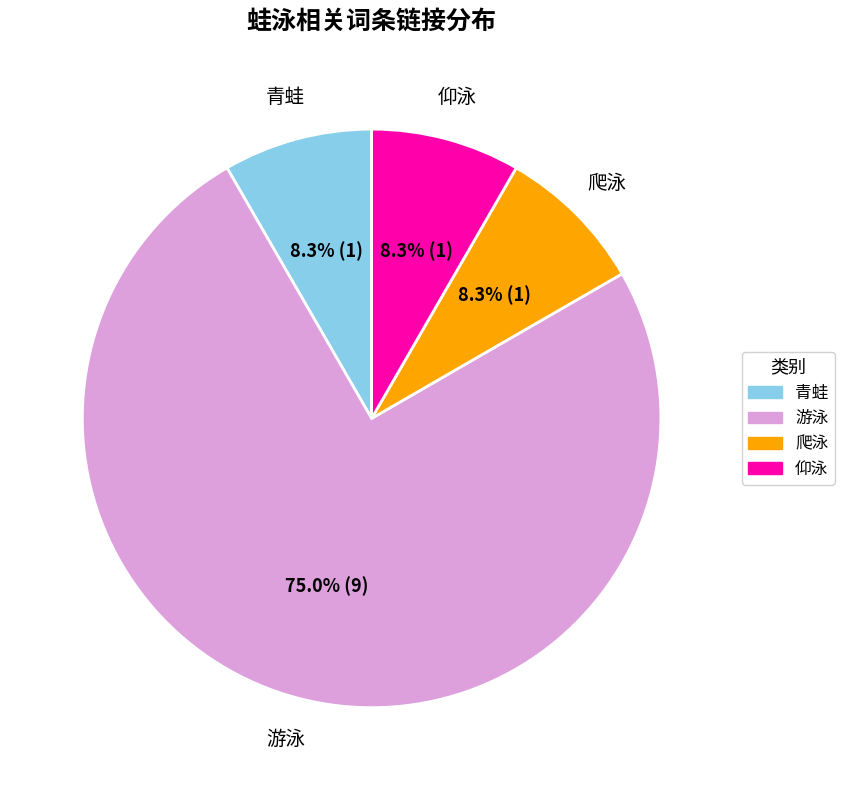

How much of the chart is everything except 青蛙?

91.7%